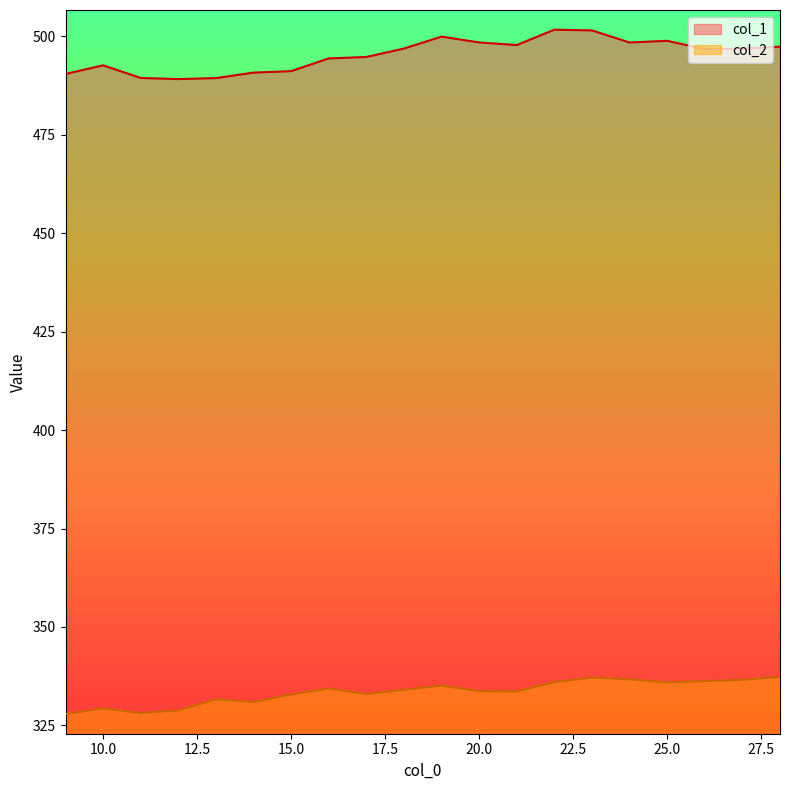

What are all the series names shown in the legend?

col_1, col_2